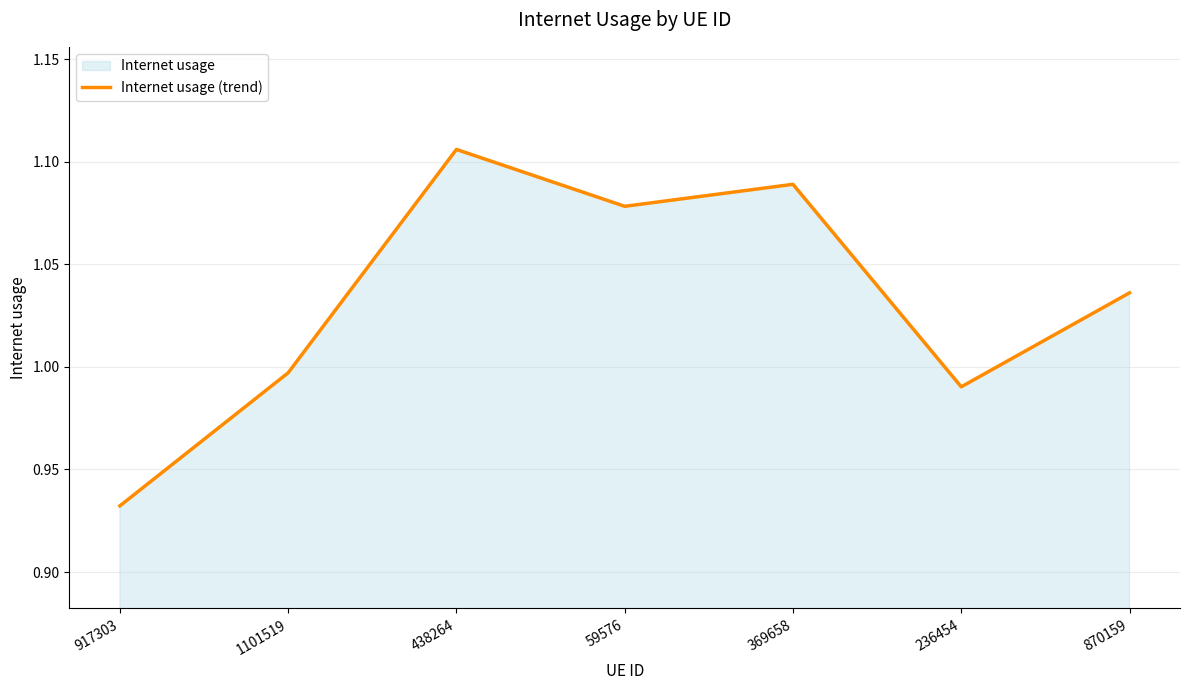

What is the difference between the second highest and second lowest values?

0.1